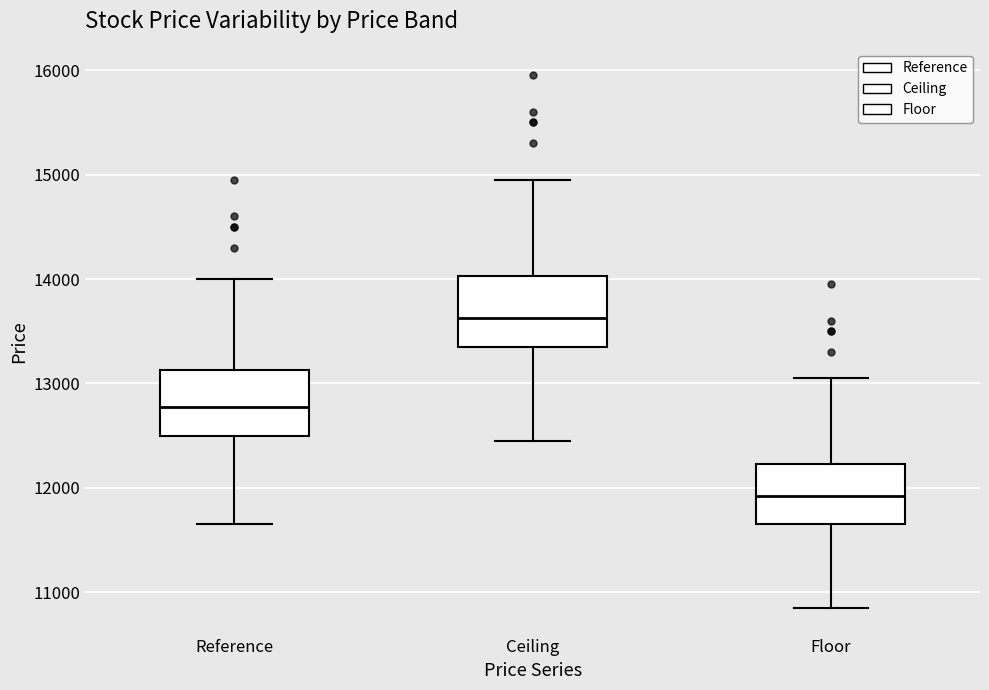

Reading left to right, transcribe this box plot: for each box, give where its median line is, the range the box spans, and where its two whiskers end, as read against the y-axis. The values are not printed on the chart, so give them approximately, as read against the axis.

Reference: median 12800, box 12500 to 13100, whiskers 11700 to 14000
Ceiling: median 13600, box 13400 to 14000, whiskers 12500 to 15000
Floor: median 11900, box 11700 to 12200, whiskers 10900 to 13100